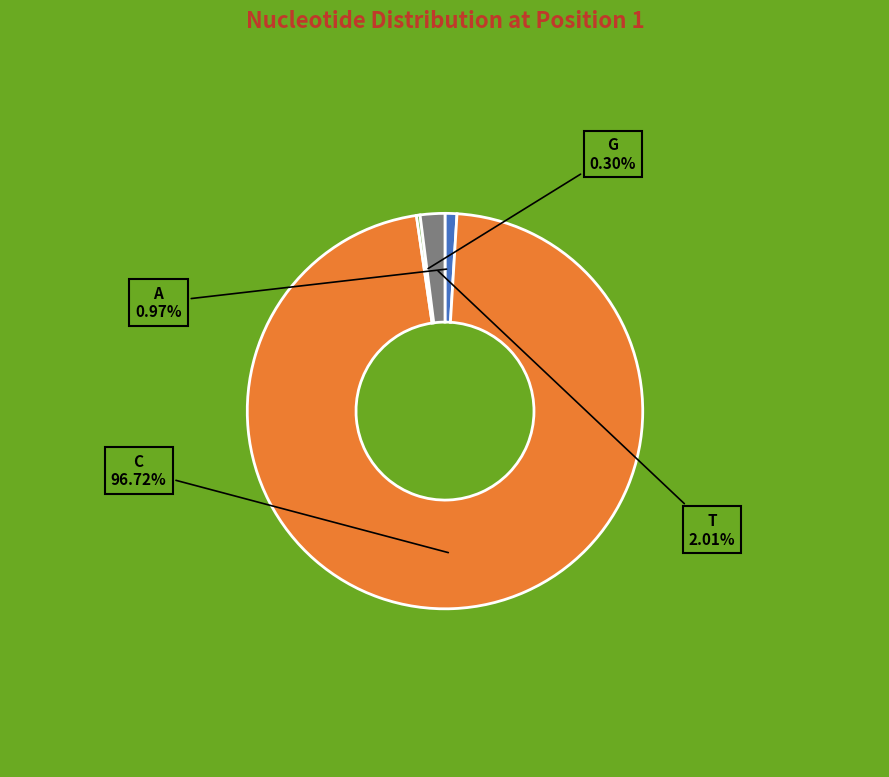

Is the sum of C and G greater than half?

Yes